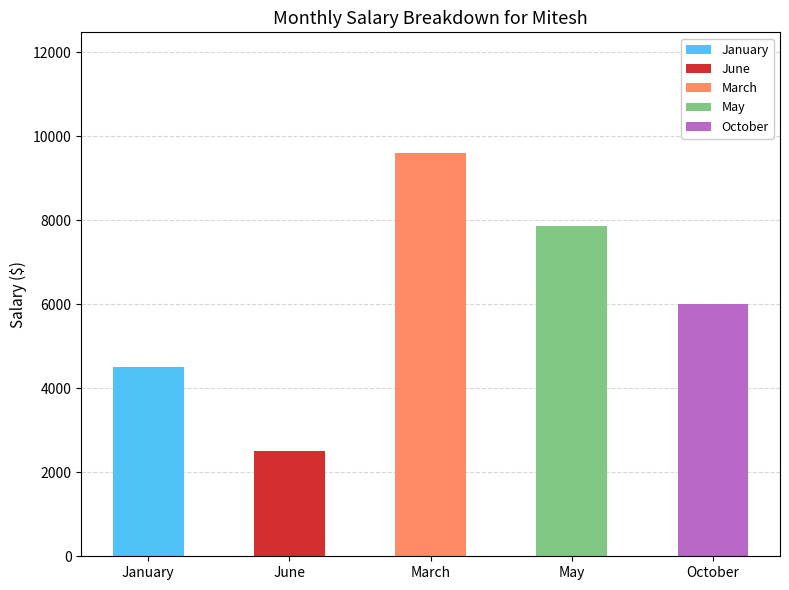

List the labels in order of value, largest first.

March, May, October, January, June